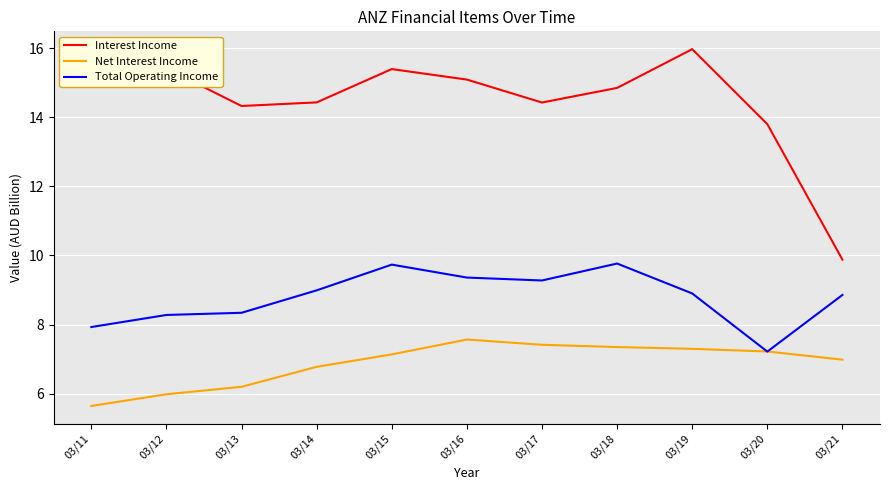

Which series changed the most between 03/11 and 03/19?

Net Interest Income